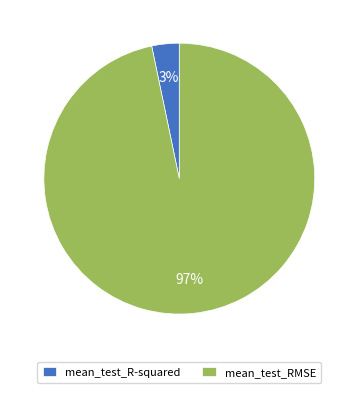

Which category has the biggest portion of the pie?

mean_test_RMSE